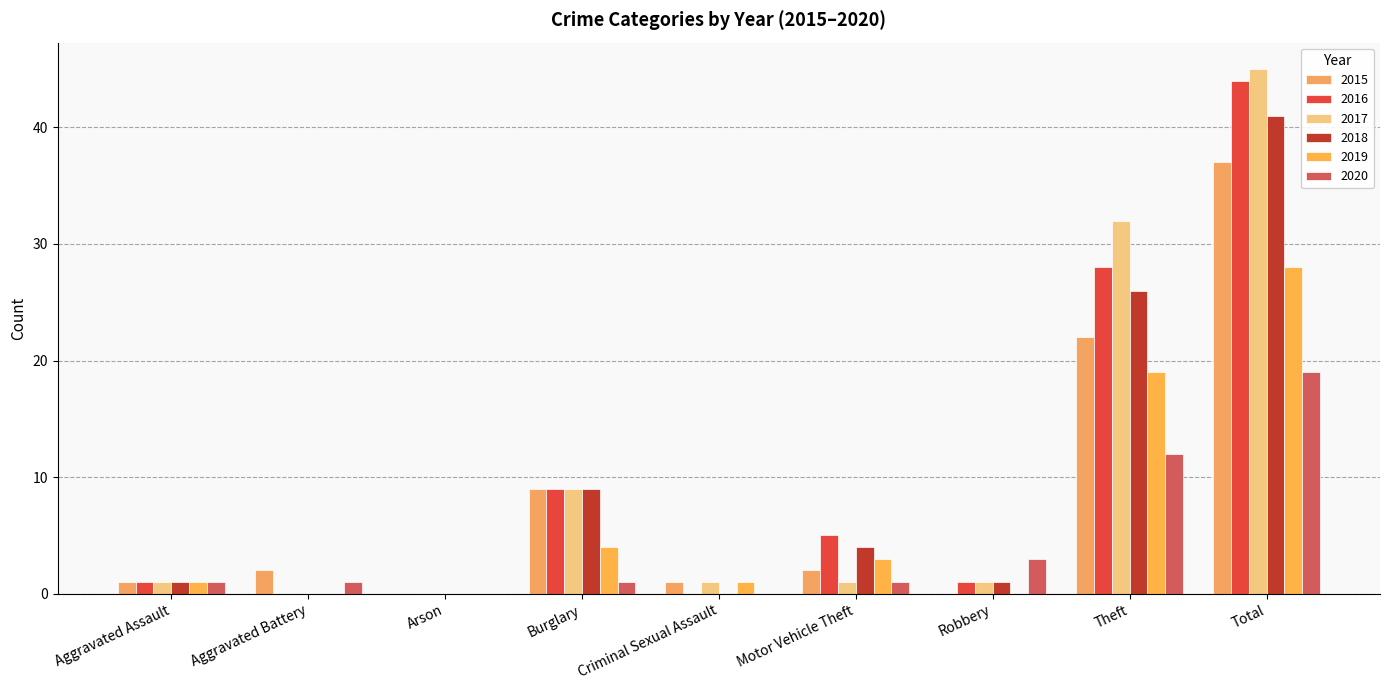

What is the total value across all series at Aggravated Assault?

6